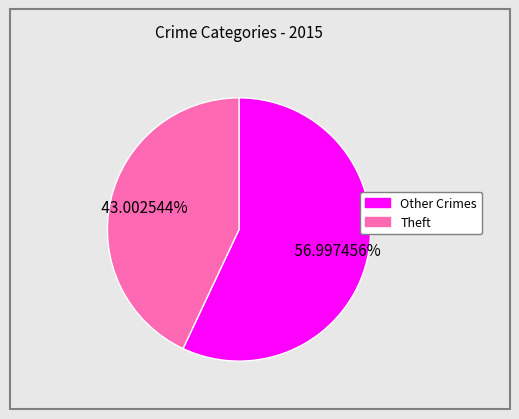

Does any single category account for the majority?

Yes